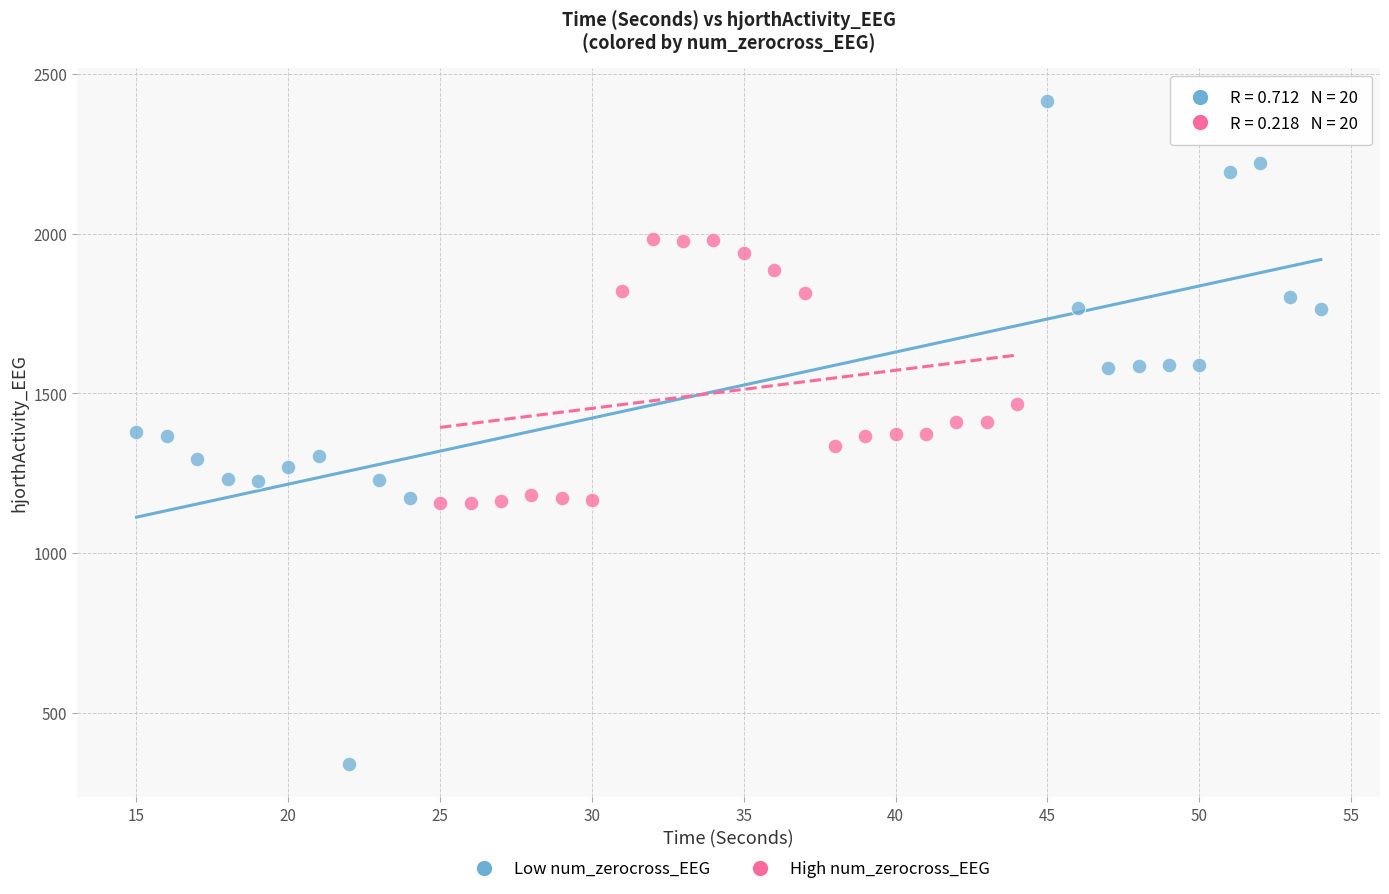

Which series contains the highest Y value?

Low num_zerocross_EEG